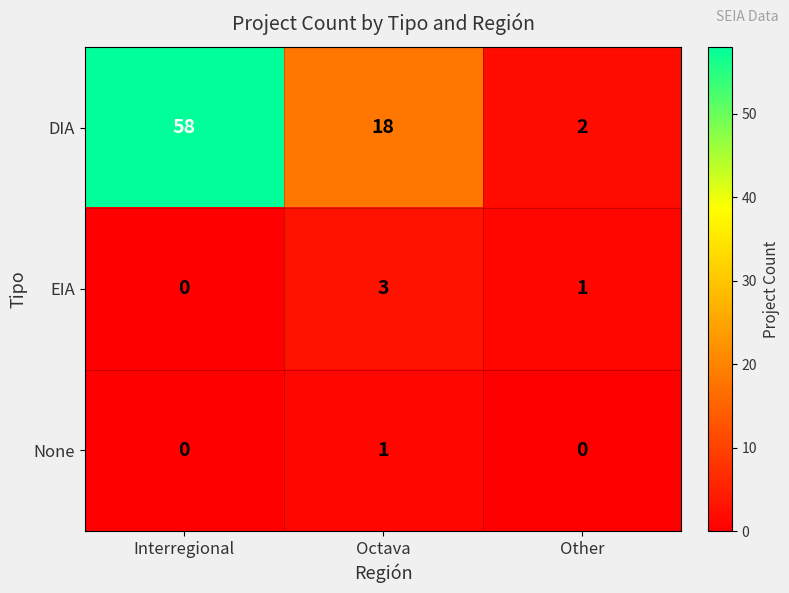

What is the difference between the highest and lowest values at Interregional?

58